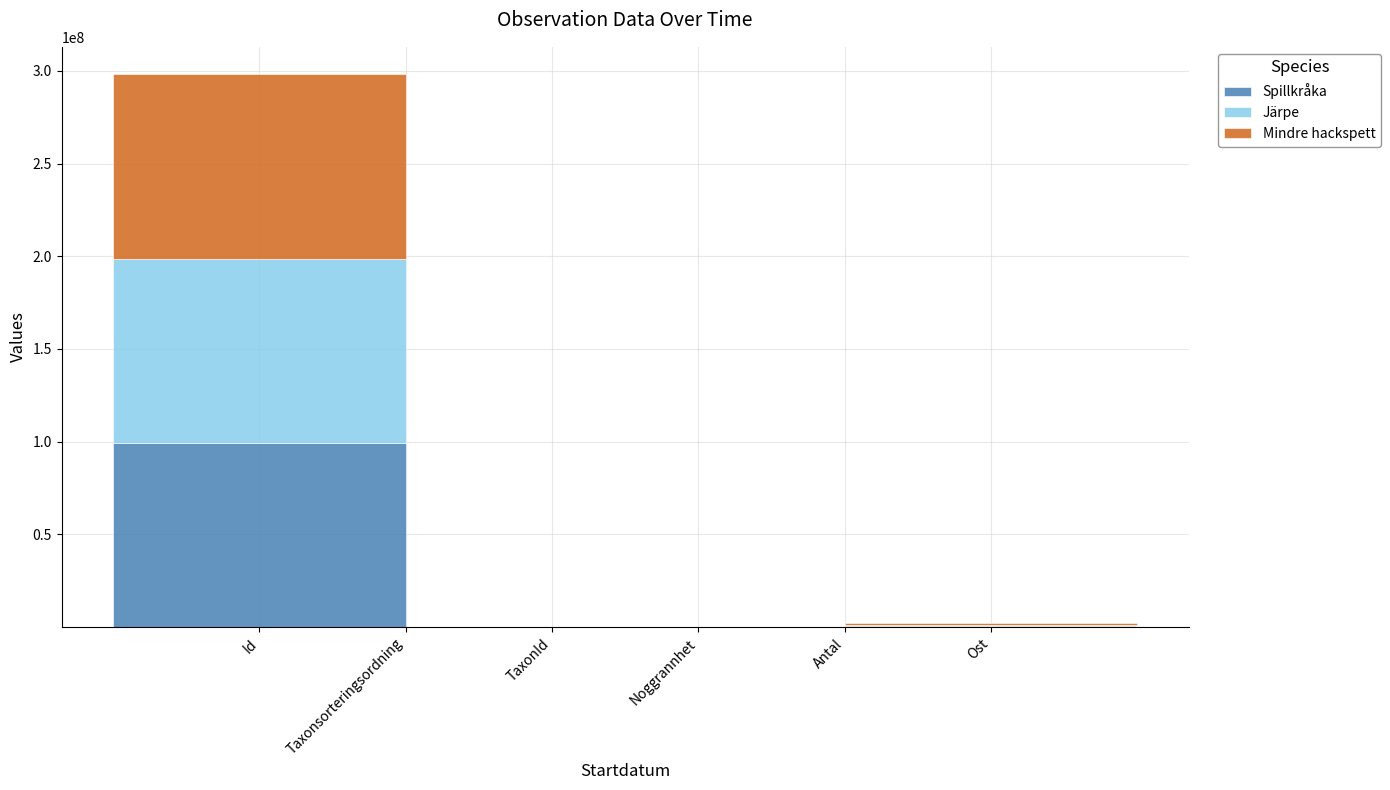

What is the total value across all series at Id?

298016135